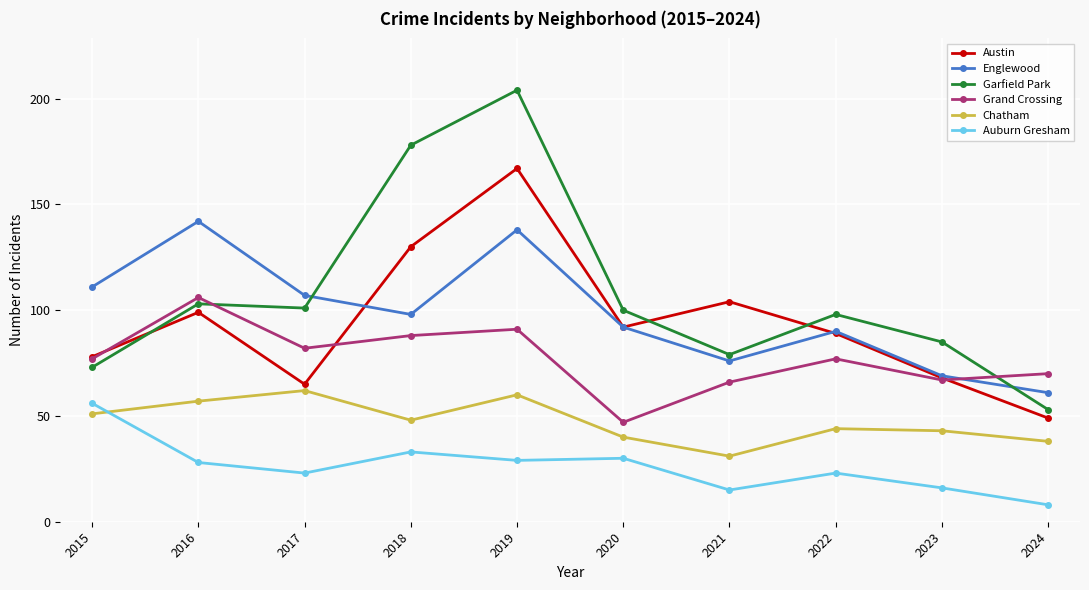

At how many categories does at least one series exceed 168?

2